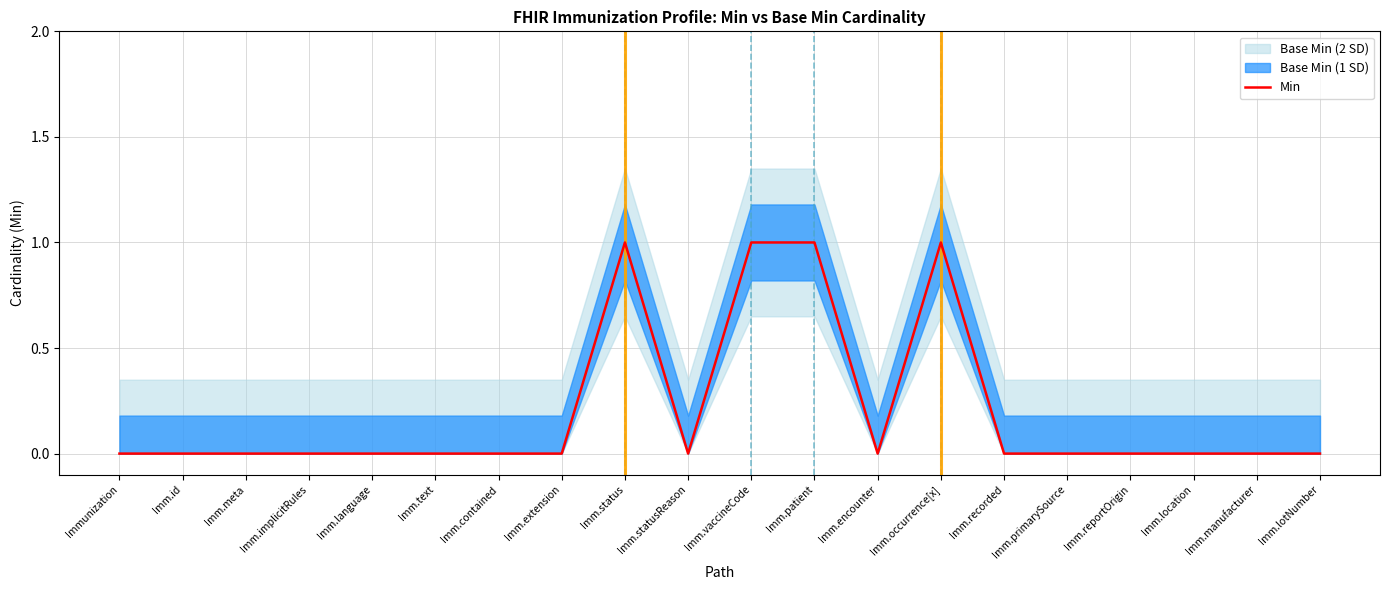

How many data points does each series have?

20